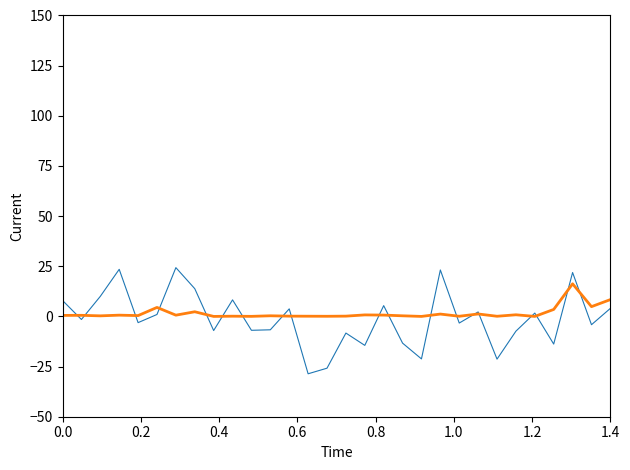

What is the smallest value displayed?

-28.6